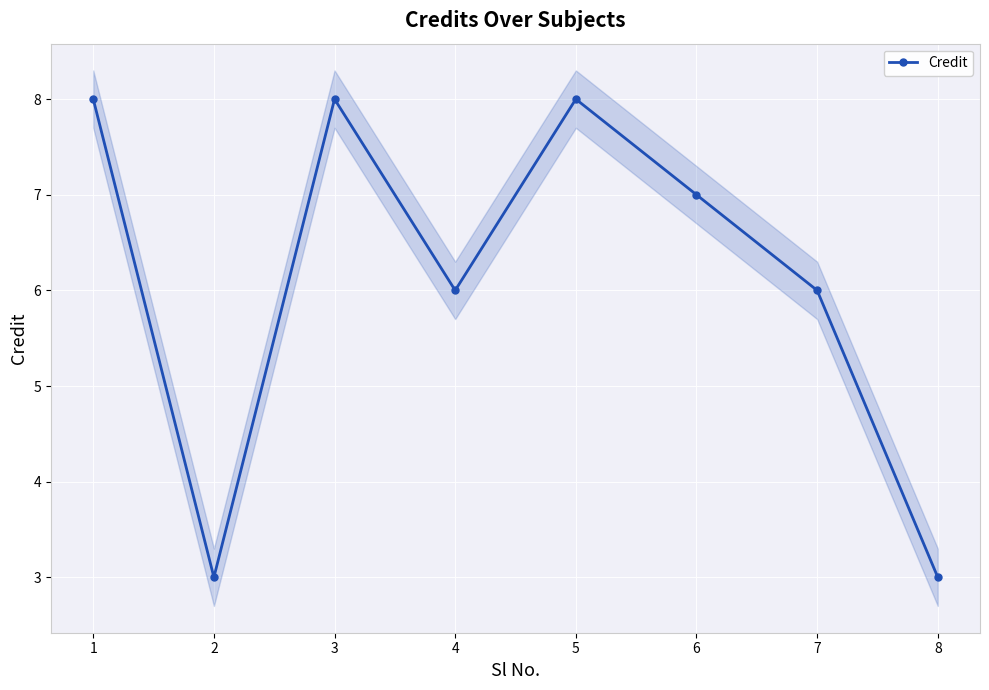

Is it true that the value at 5 is 12?

False